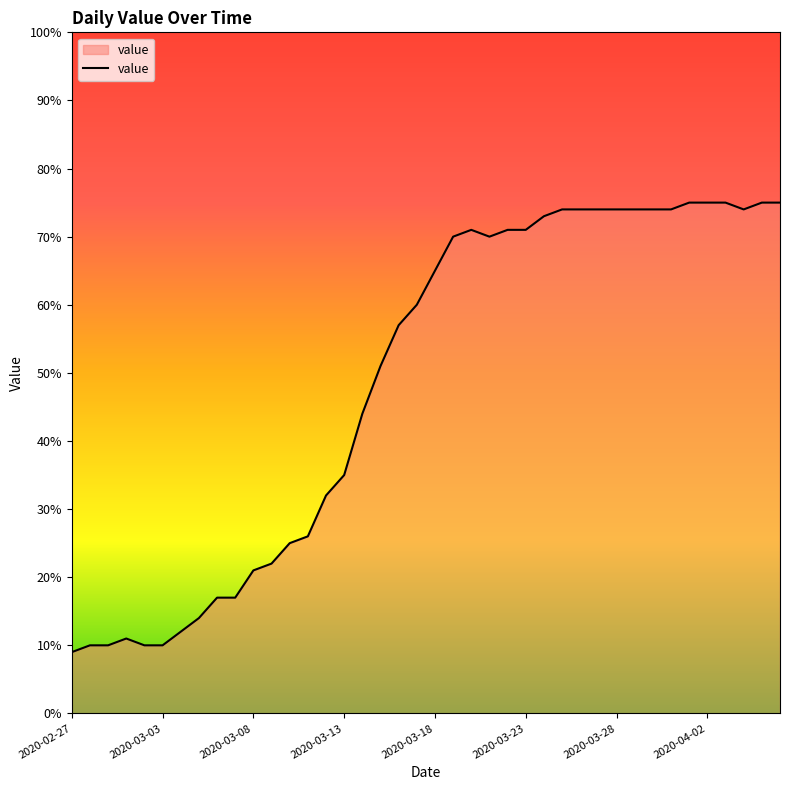

What is the maximum value shown in the chart?

75